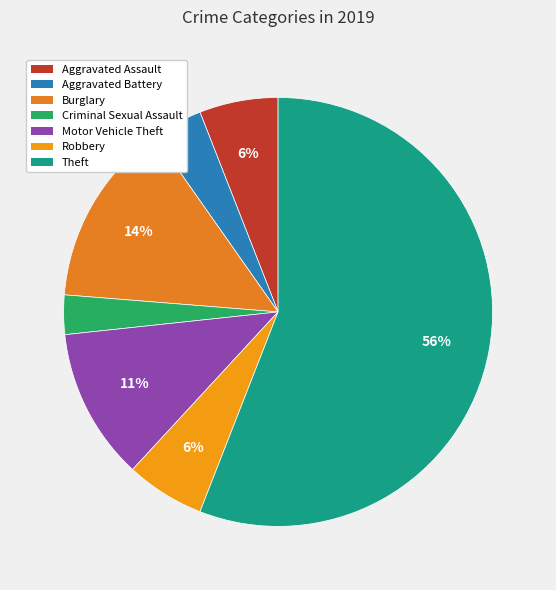

Does any single category account for the majority?

Yes